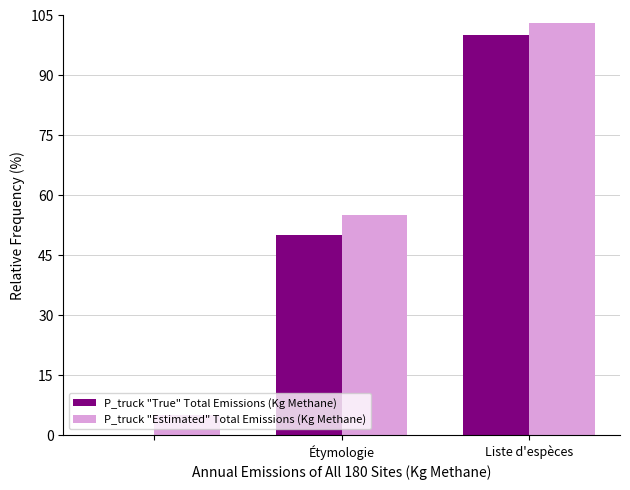

What is the sum of all P_truck "Estimated" Total Emissions (Kg Methane) values?

163